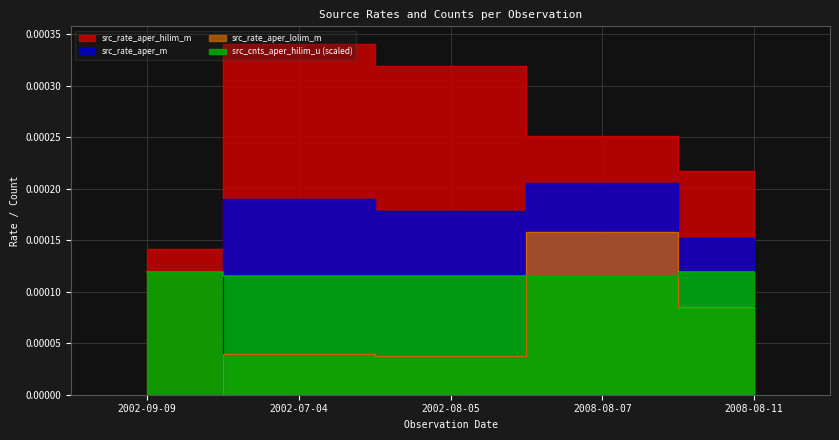

Count the src_rate_aper_m values in the range 0 to 1.

5